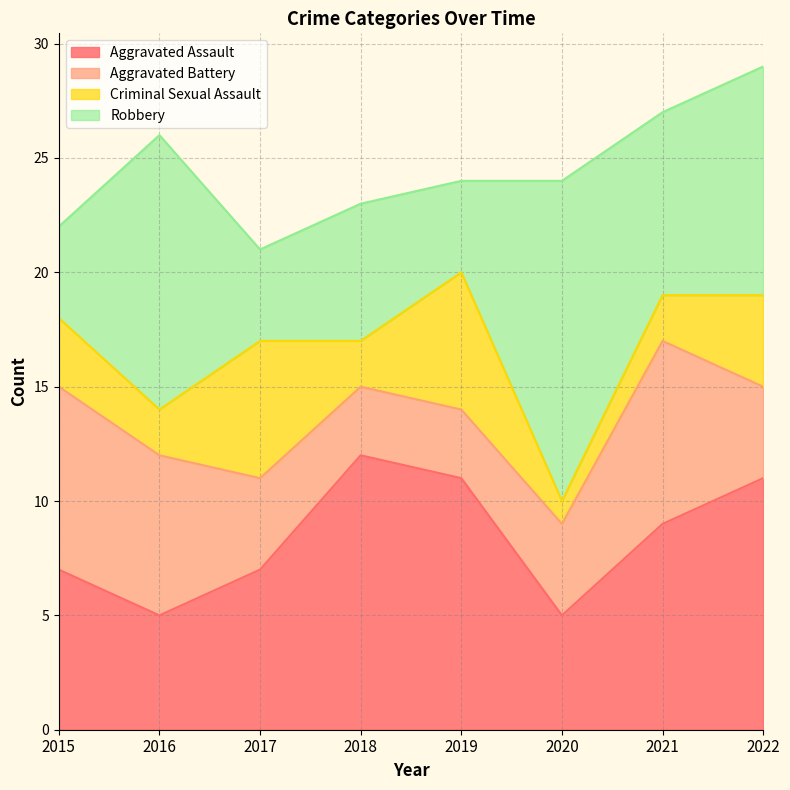

The Aggravated Assault series shows 11 at 2022. True or false?

True